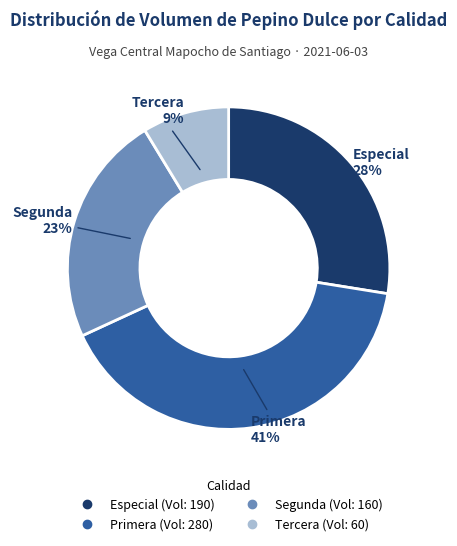

Rank the categories by value from highest to lowest.

Primera, Especial, Segunda, Tercera